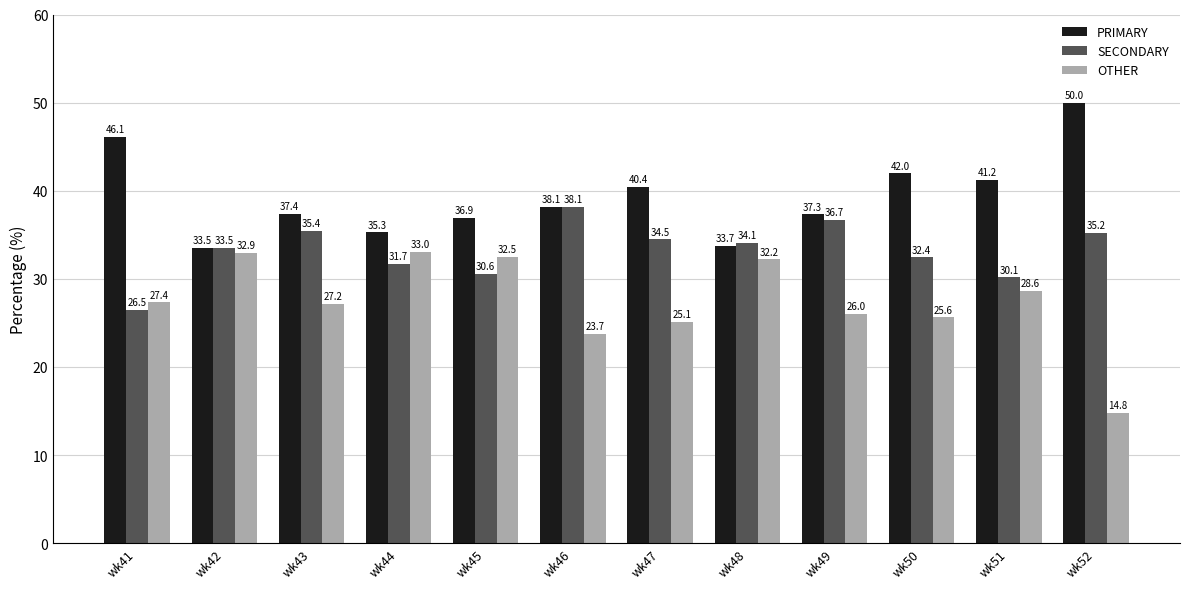

How many bars are there in total?

36